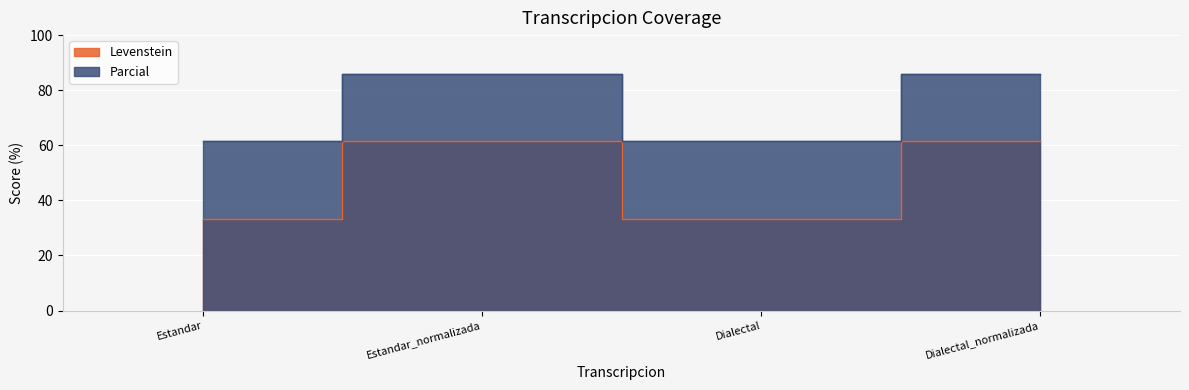

How many categories are shown in the chart?

4